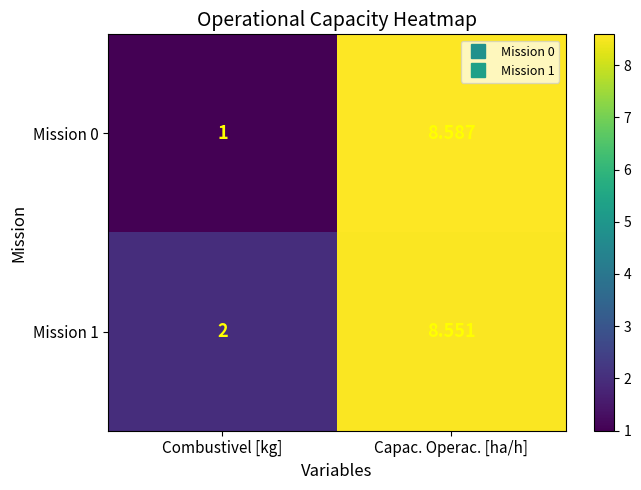

Is the value of Mission 0 at Capac. Operac. [ha/h] greater than the value of Mission 1 at Capac. Operac. [ha/h]?

Yes